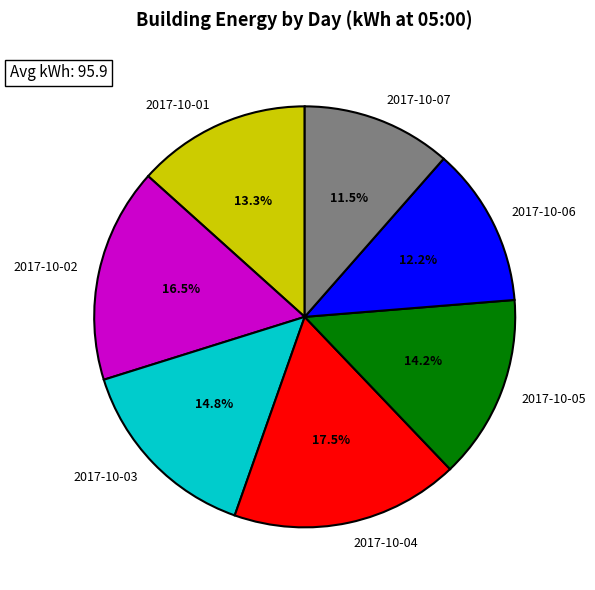

Which slice is the smallest?

2017-10-07